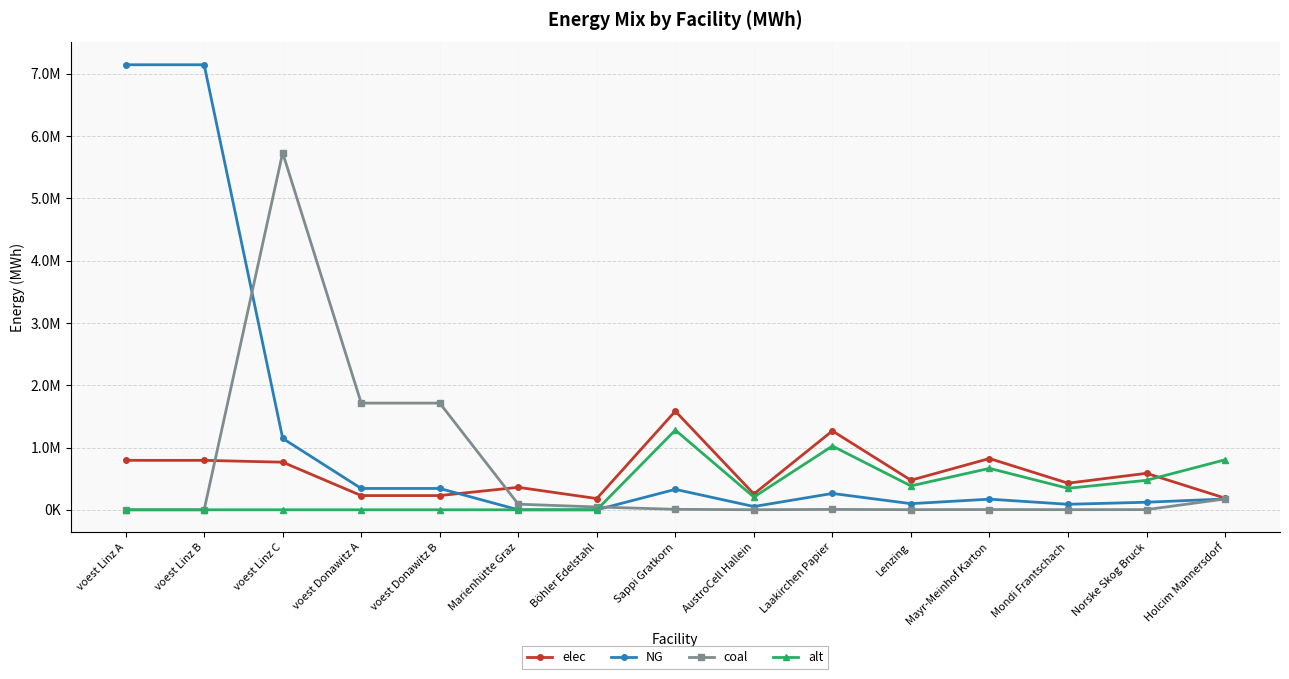

True or false: coal has more than 2 interior local peaks.

True